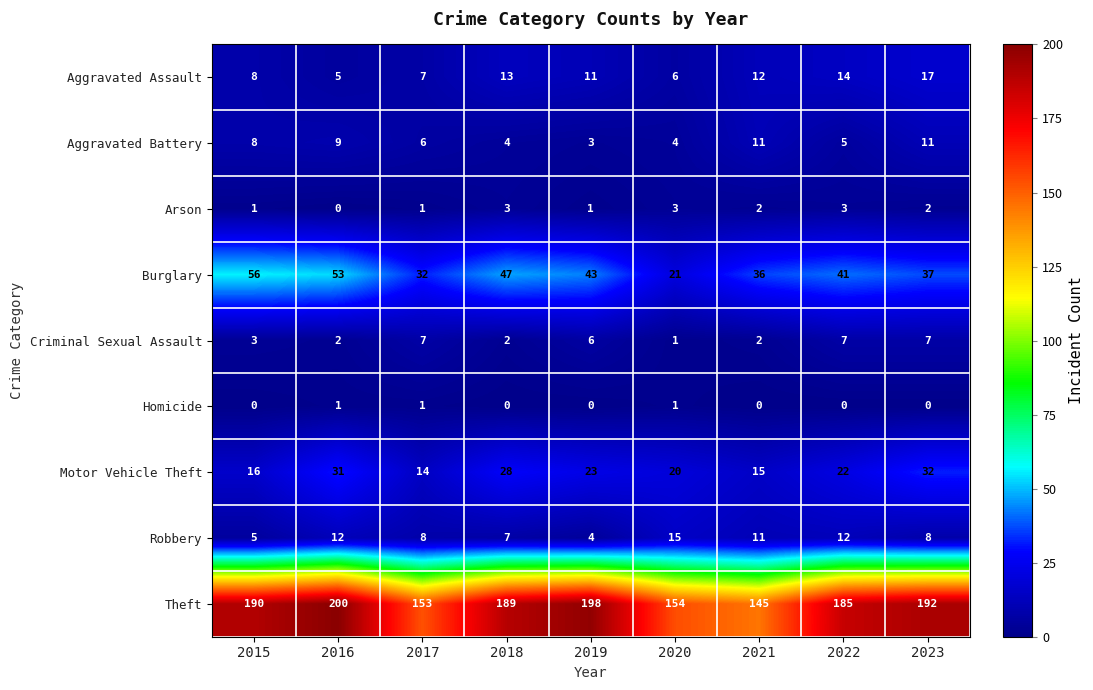

What is the difference between the second highest and minimum values in the Arson series?

3